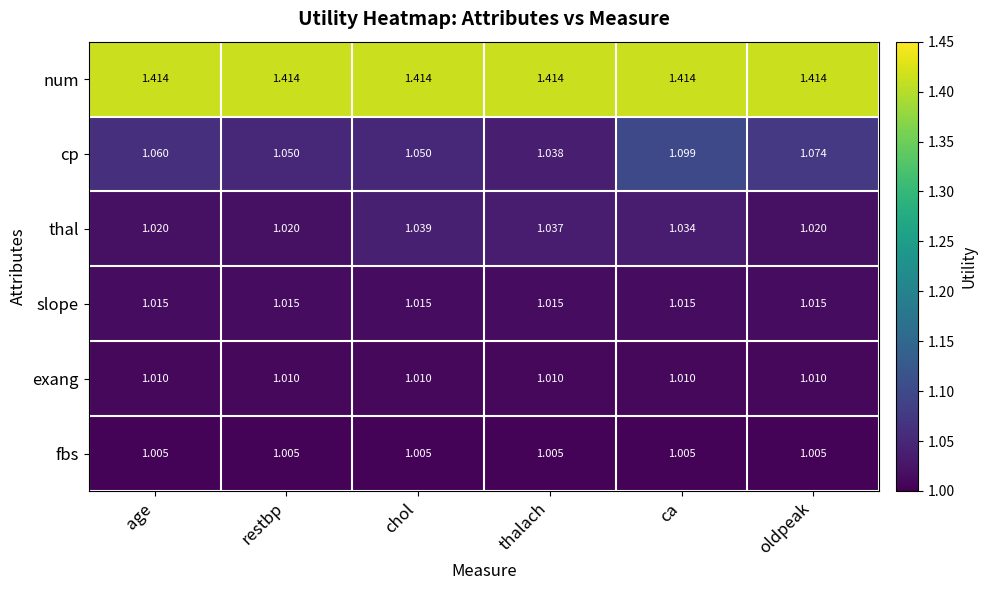

Which series has the largest range (max minus min)?

cp